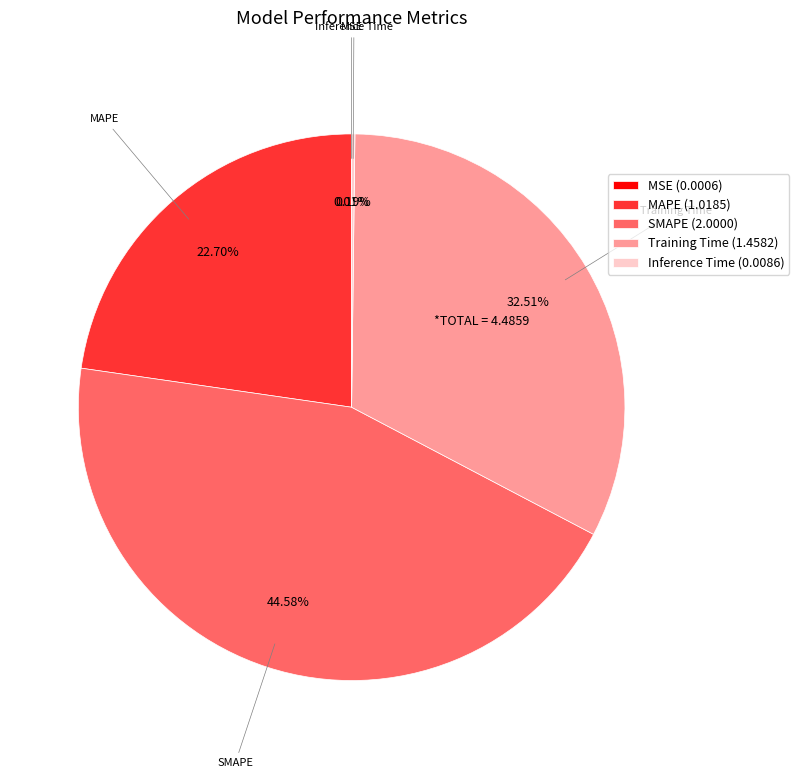

Is there any slice that represents more than half of the pie?

No